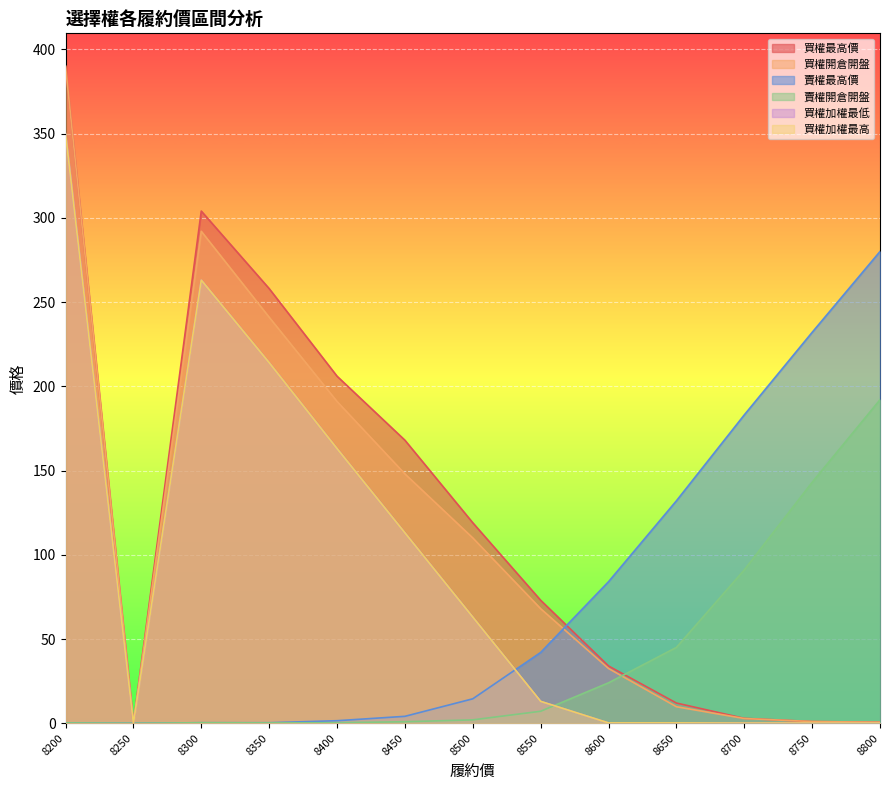

Which has a higher value, 8800 or 8650?

8650